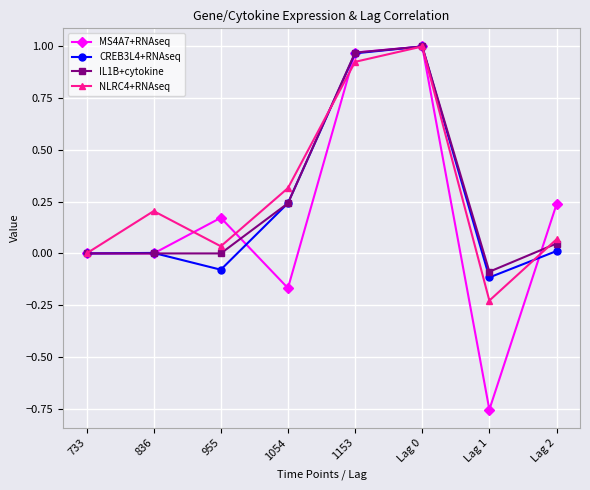

Is the value of NLRC4+RNAseq at Lag 0 greater than the value of MS4A7+RNAseq at Lag 1?

Yes